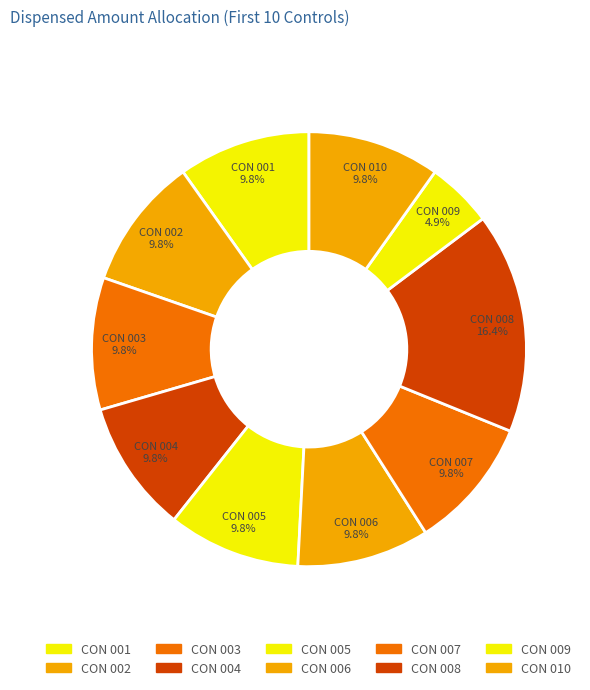

Is it true that CON 004 is 10% of the pie?

True